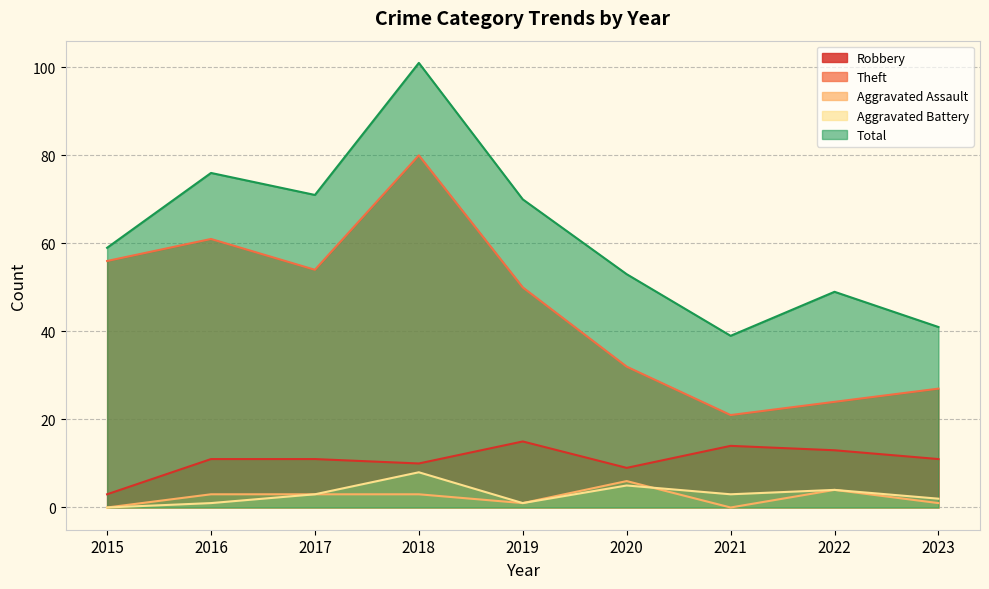

What is the value of the Robbery point at the 1st from the left?

3